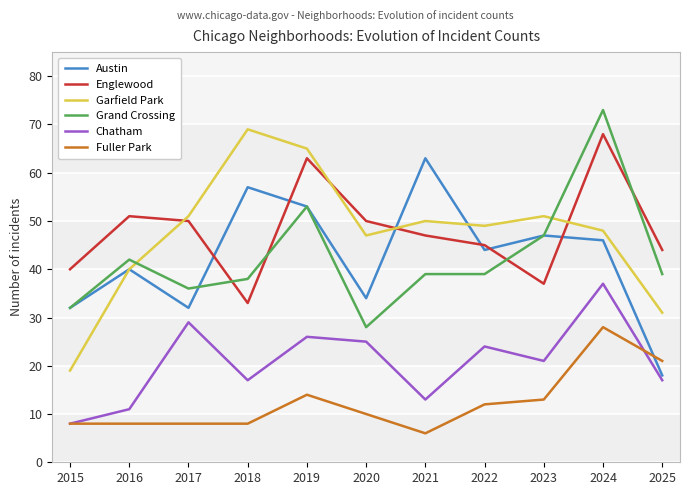

The Austin series shows 32 at 2015. True or false?

True